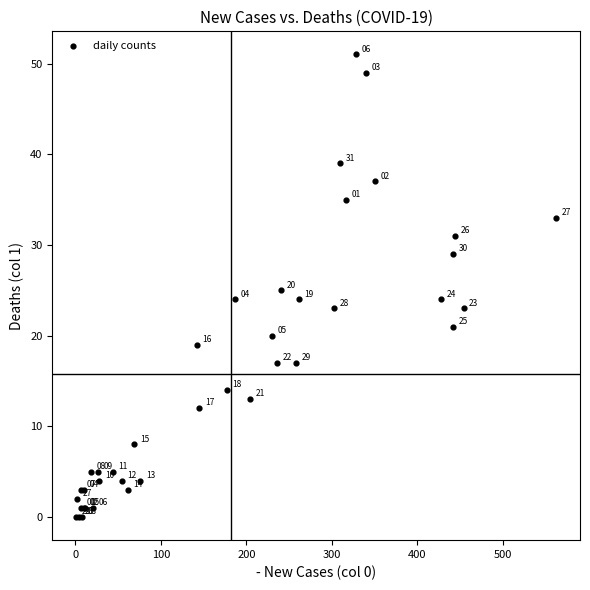

What Y value in the scatter plot is closest to 25?

25